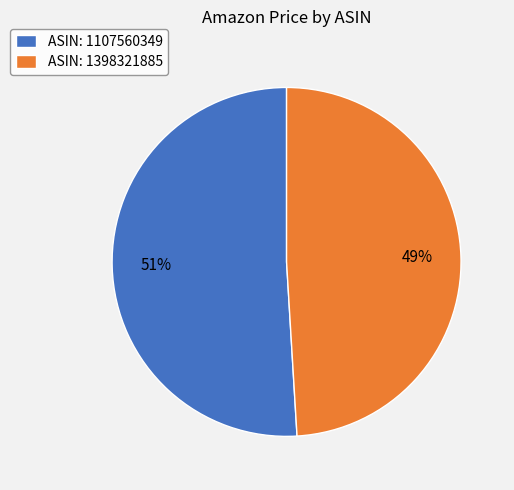

Count the number of slices in the pie.

2